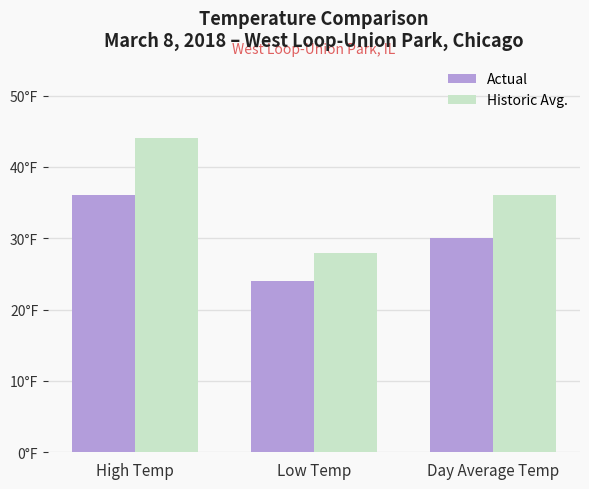

Between High Temp and Low Temp, which series saw the biggest shift?

Historic Avg.